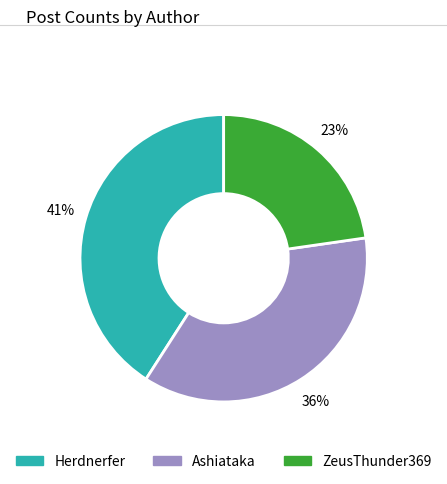

What percentage is the ZeusThunder369 slice, to the nearest percent?

23%